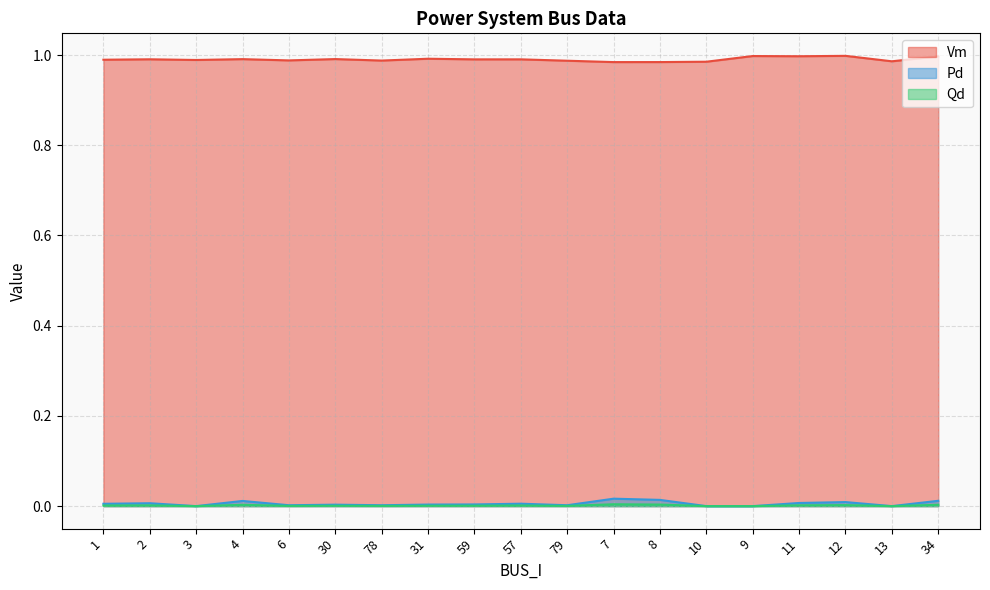

True or false: Pd and Qd cross at least once.

False